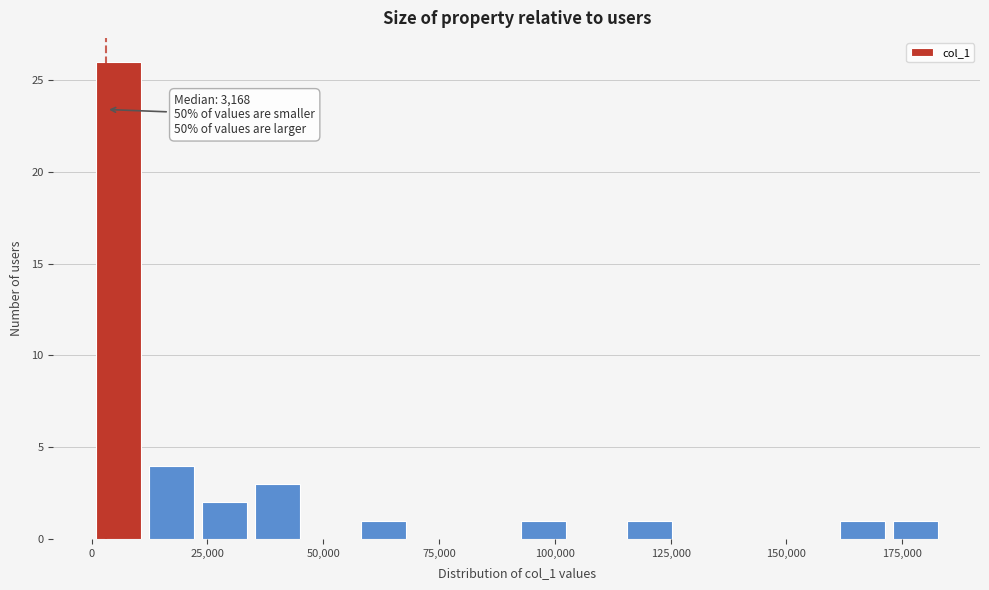

Around what value on the x-axis is the tallest bar? Give the approximate position of its centre, as read against the axis.

5000